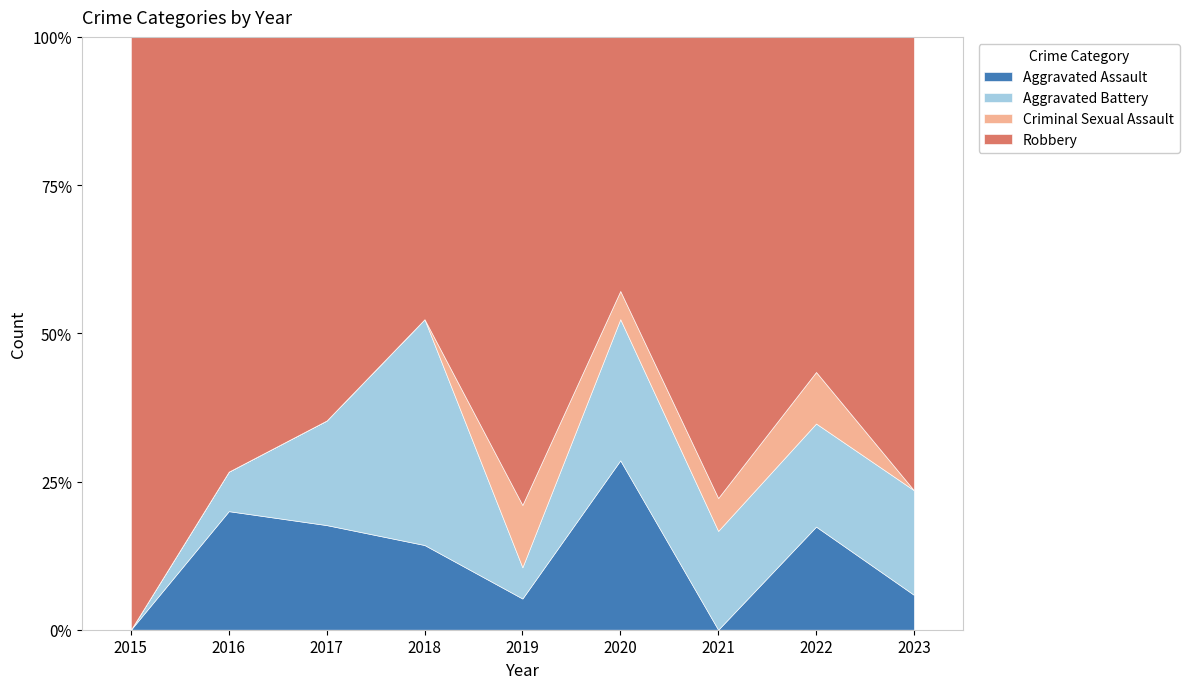

What are all the series names shown in the legend?

Aggravated Assault, Aggravated Battery, Criminal Sexual Assault, Robbery